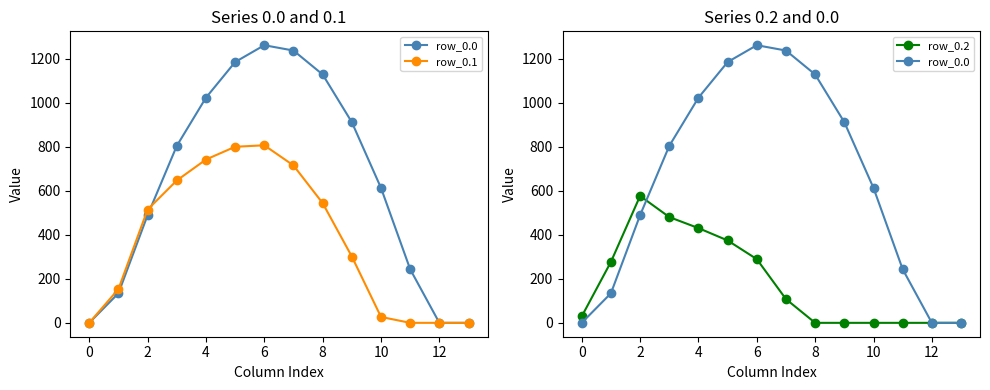

Is the value of row_0.0 at 12 greater than the value of row_0.2 at 2?

Yes